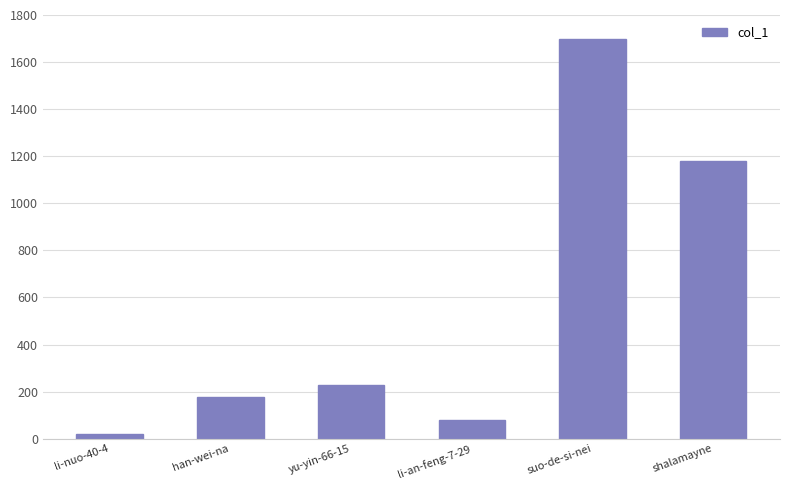

At which category does the chart reach its peak across all series?

suo-de-si-nei